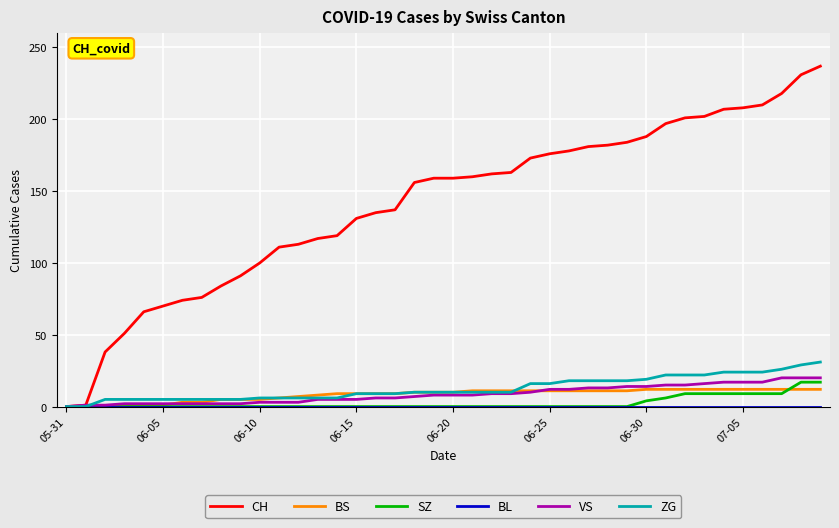

Which series has the largest total across all categories?

CH